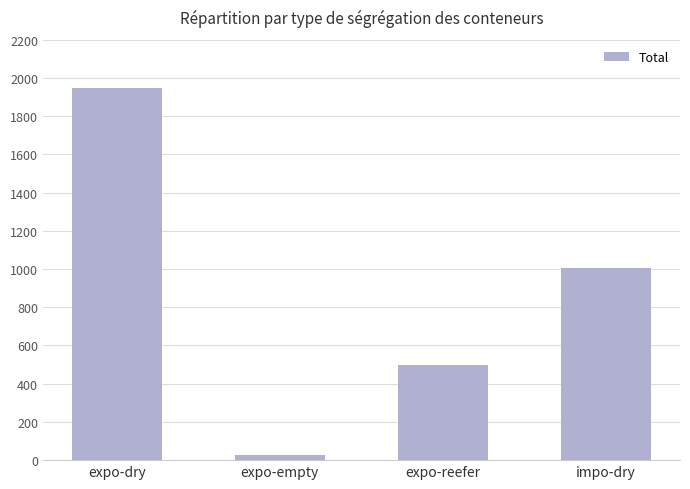

What is the change in value from expo-reefer to impo-dry?

+512